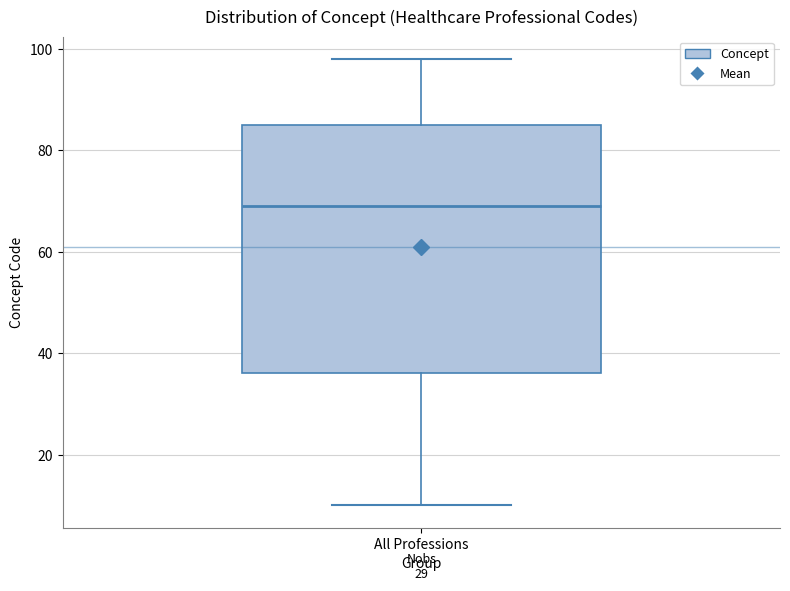

Read this box plot against the y-axis: the position of the median line, the range covered by the box, and the ends of both whiskers. The values are not printed on the chart, so give them approximately, as read against the axis.

median 70, box 36 to 86, whiskers 10 to 98